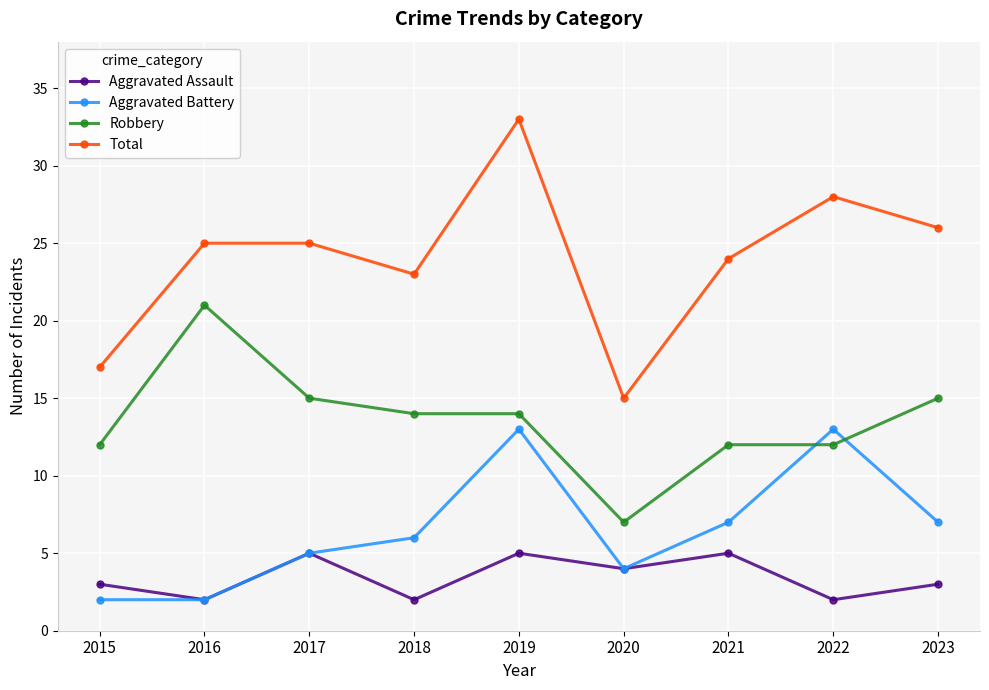

The value of Aggravated Battery at 2018 is 3. True or false?

False